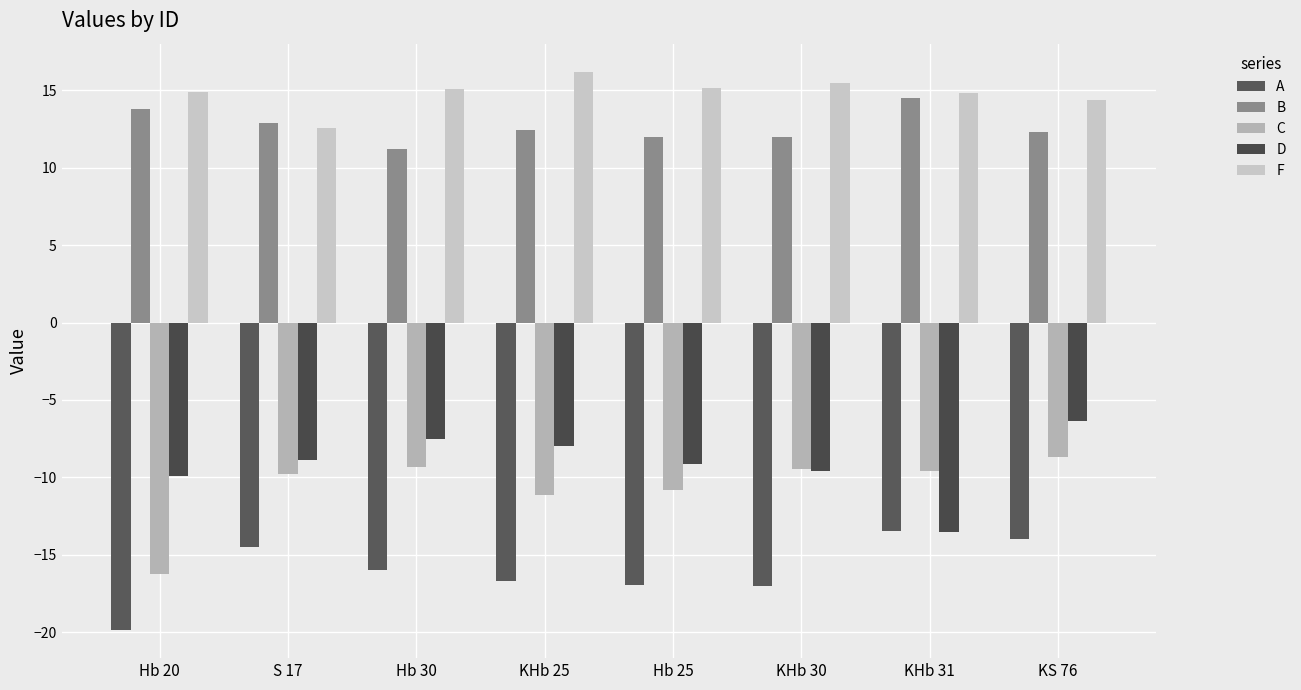

The F series shows 12.6 at S 17. True or false?

True